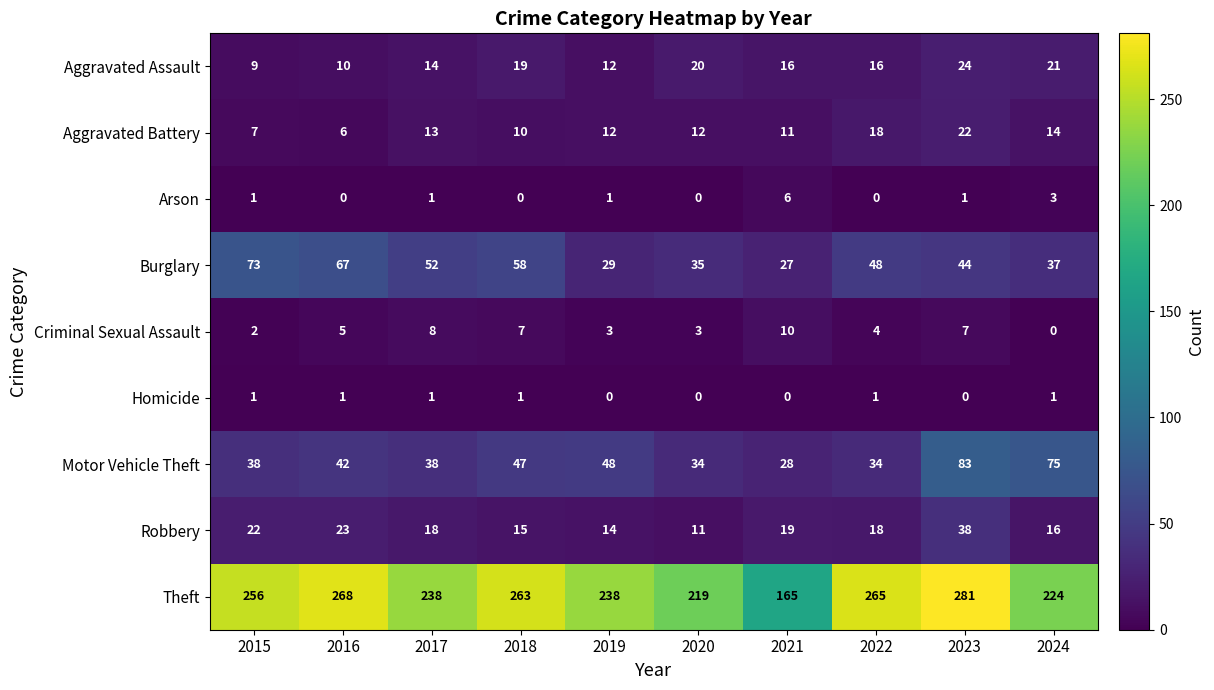

At which category does the chart reach its peak across all series?

2023